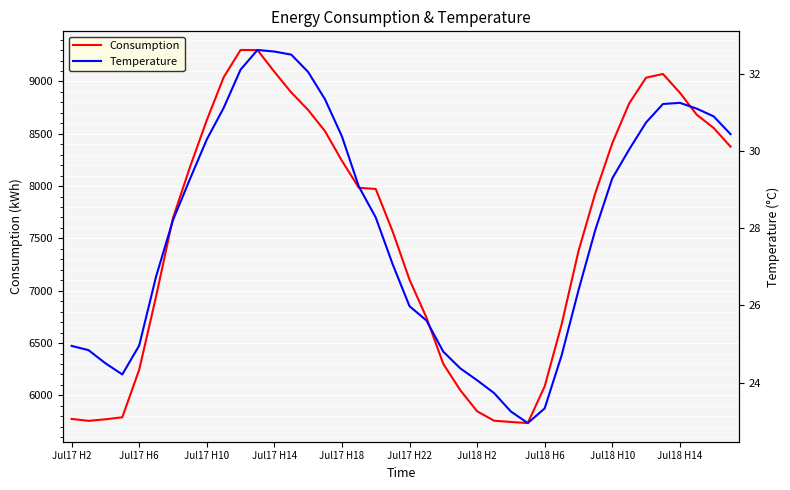

What is the value of the Temperature point at the 3rd from the left?

24.5